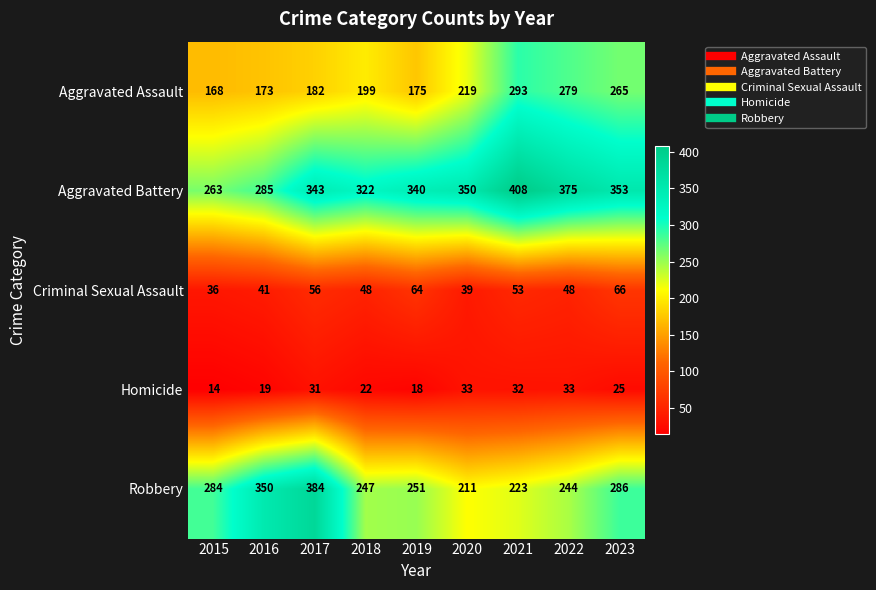

At how many categories does at least one series exceed 320?

8